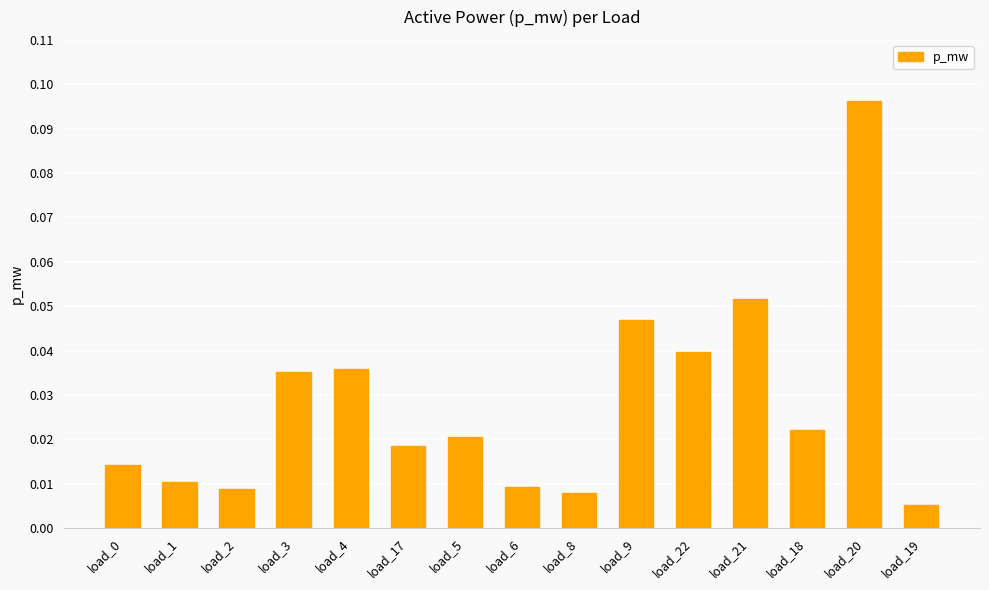

At which category does the chart reach its minimum across all series?

load_19